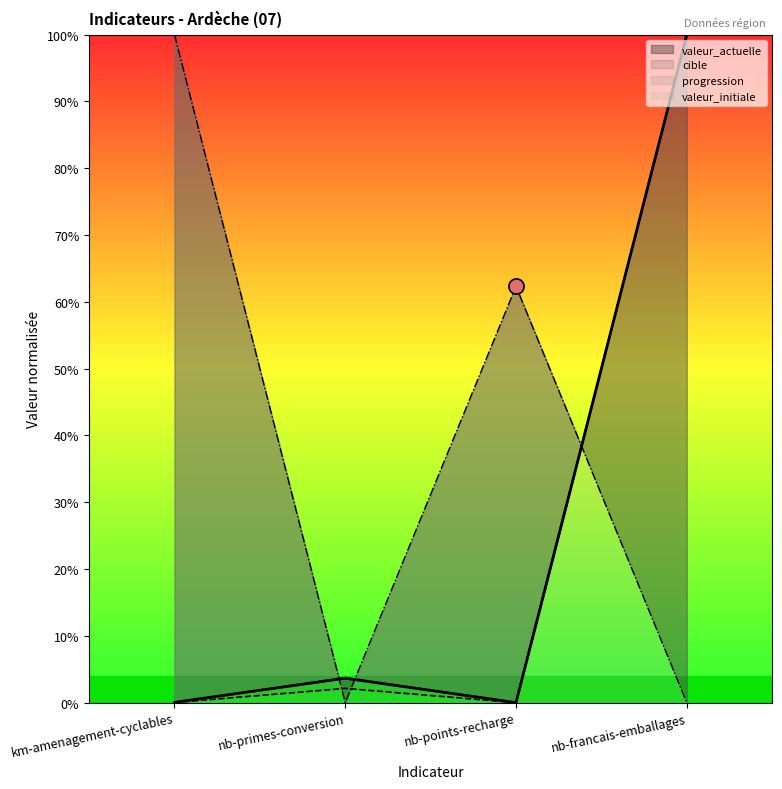

Which series reaches the minimum Y coordinate?

valeur_actuelle